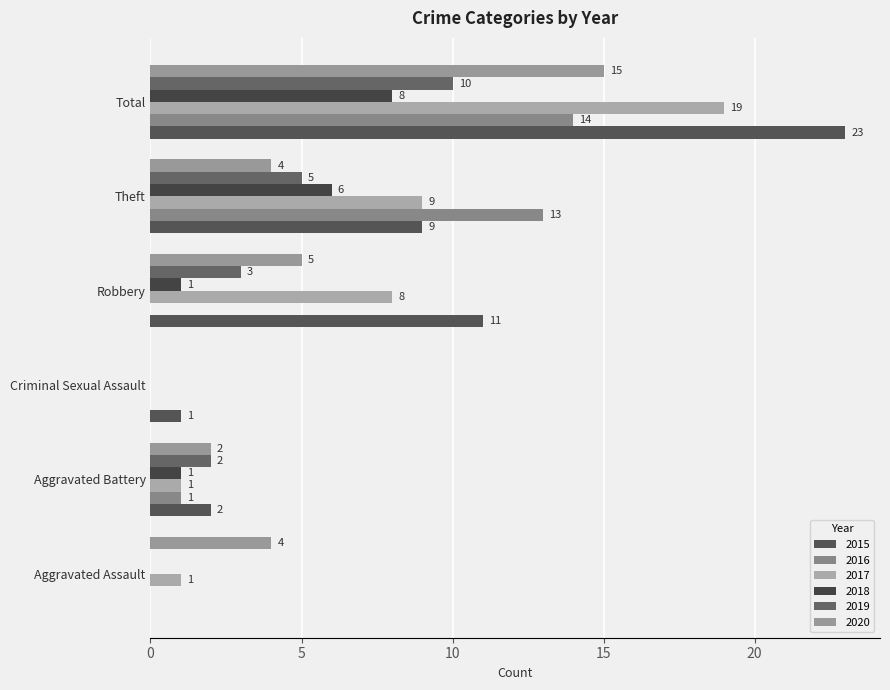

Is the value of 2017 at Aggravated Assault greater than the value of 2015 at Aggravated Battery?

No